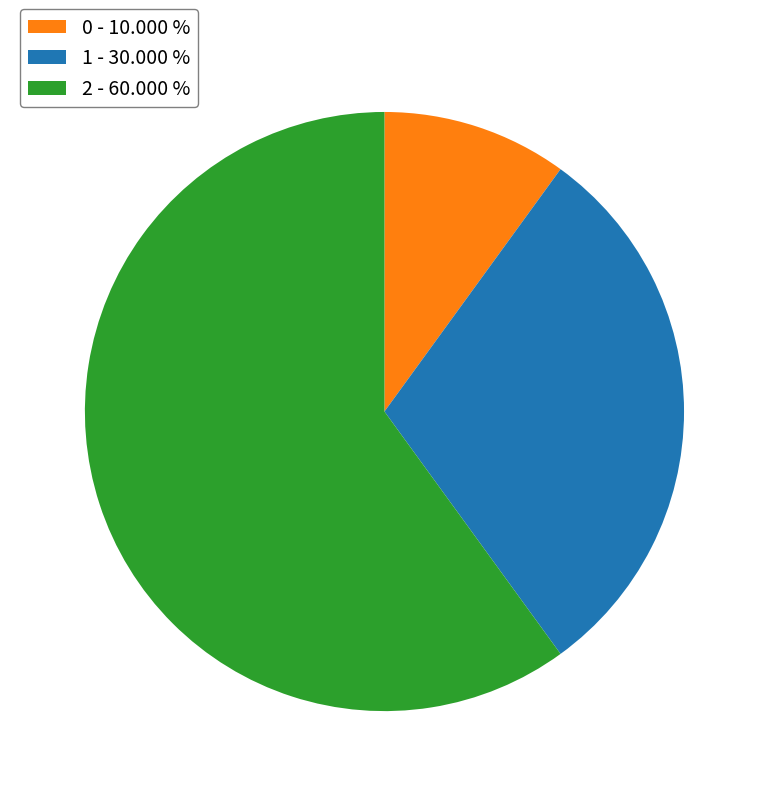

Which slice represents more than half of the pie?

2